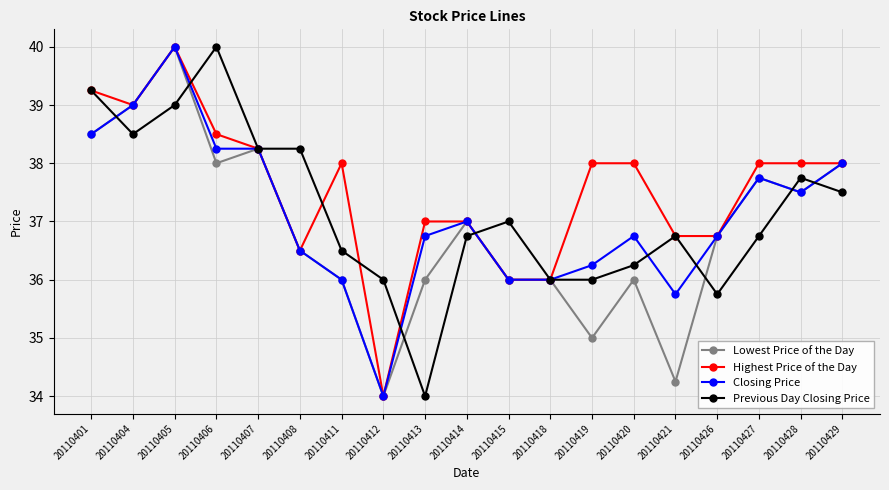

Count the number of data series in this chart.

4